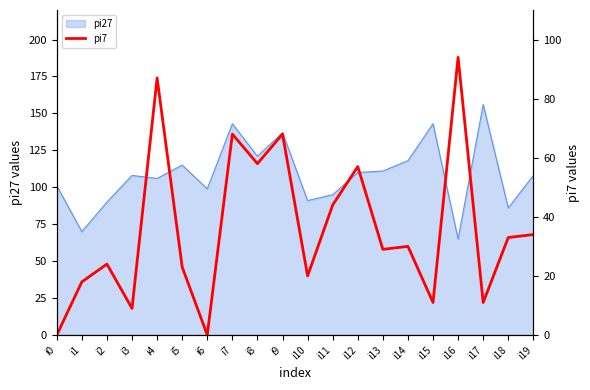

True or false: pi27 has a value of 161 at i12.

False